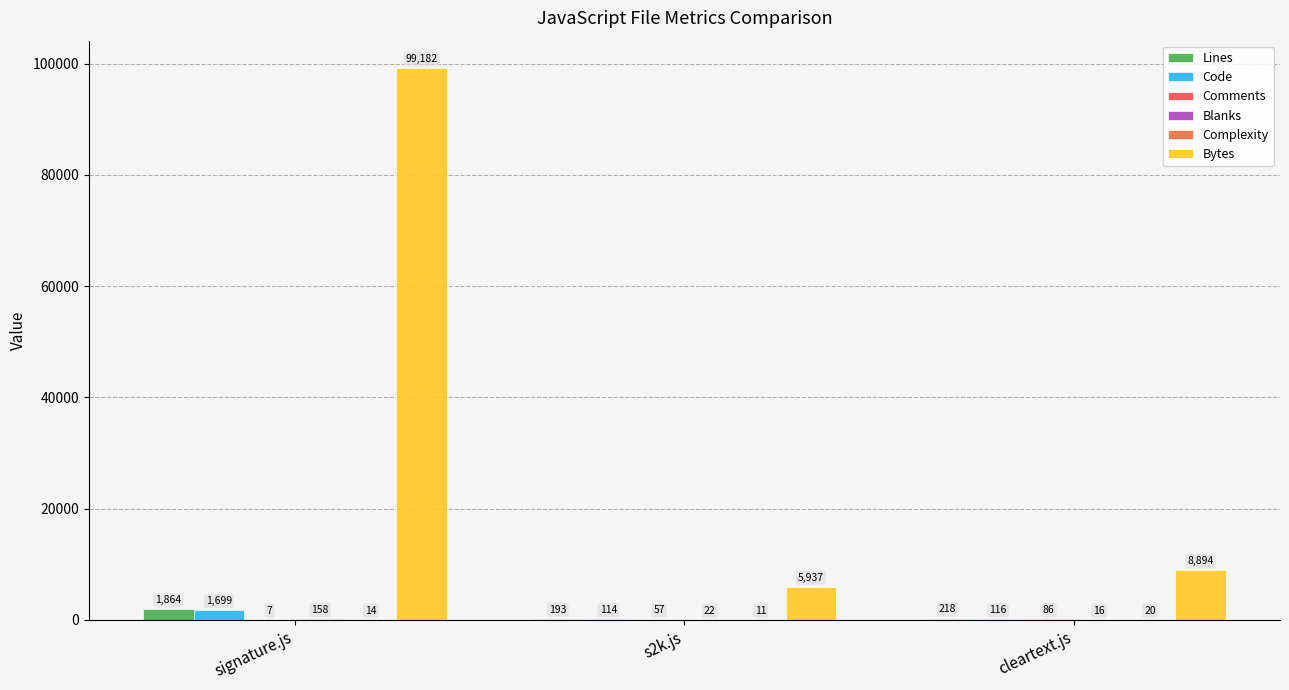

List the labels in order of Complexity value, largest first.

cleartext.js, signature.js, s2k.js